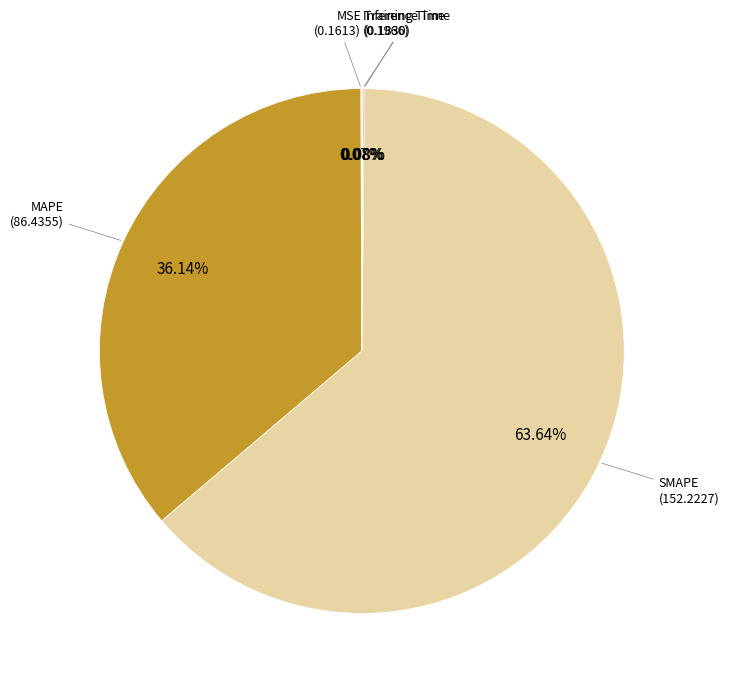

Is there any slice that represents more than half of the pie?

Yes